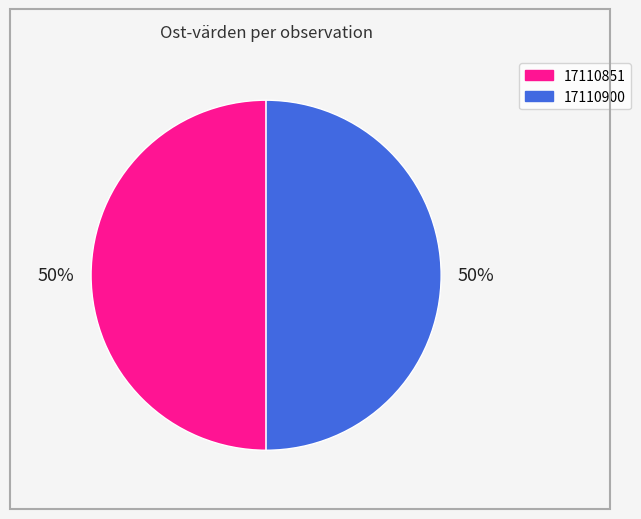

Approximately how many times larger is the value at 17110851 compared to 17110900?

1.0